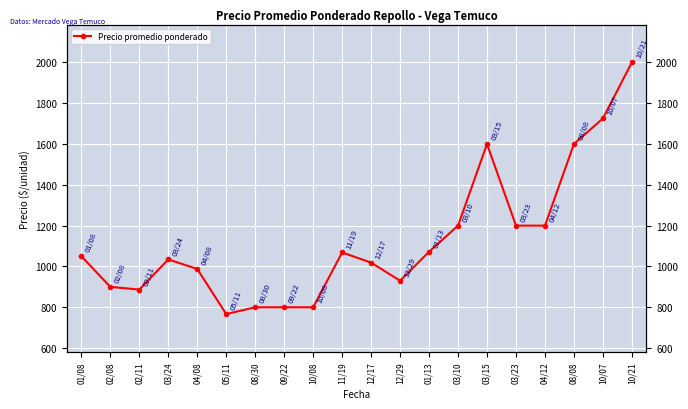

Between 10/08 and 05/11, which is larger?

10/08